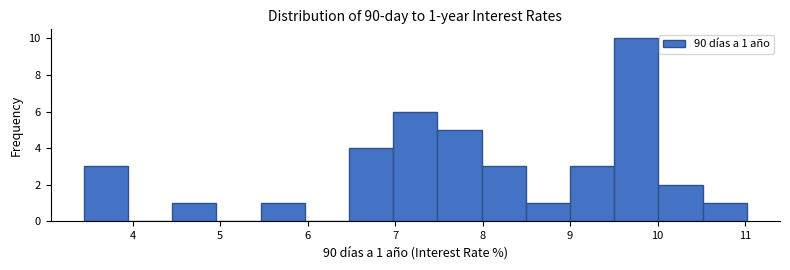

Over which range of the x-axis is the bar tallest?

9.5 to 10.0